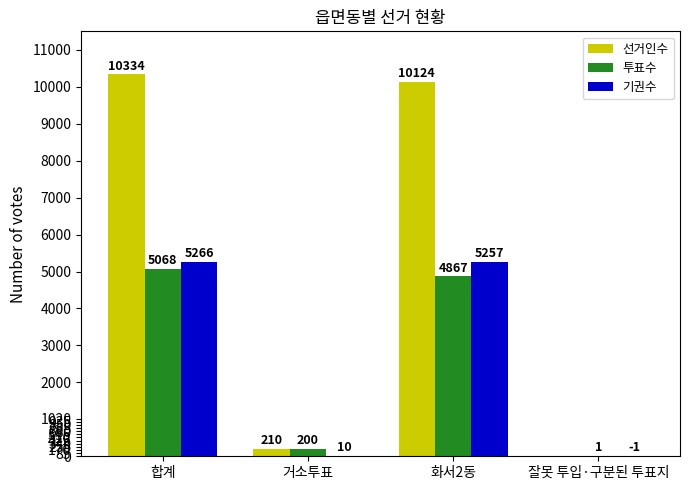

Reading right to left, transcribe all the data shown in this chart.

선거인수: 0	10124	210	10334
투표수: 1	4867	200	5068
기권수: -1	5257	10	5266